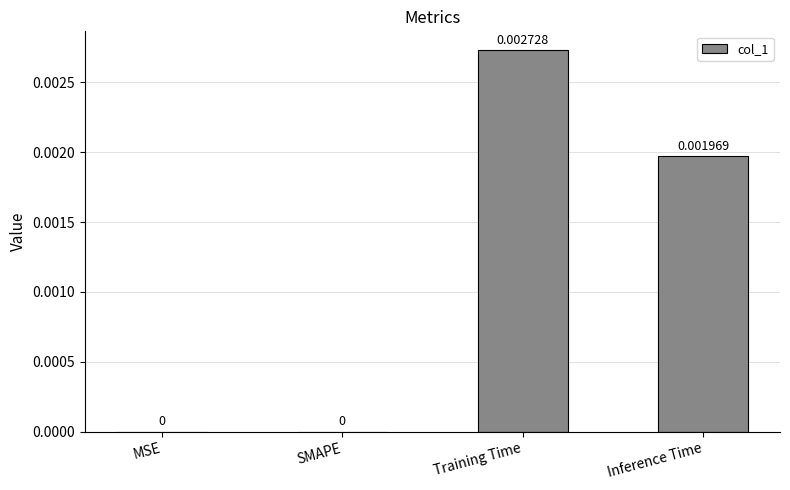

Which category has the highest value across all series?

Training Time